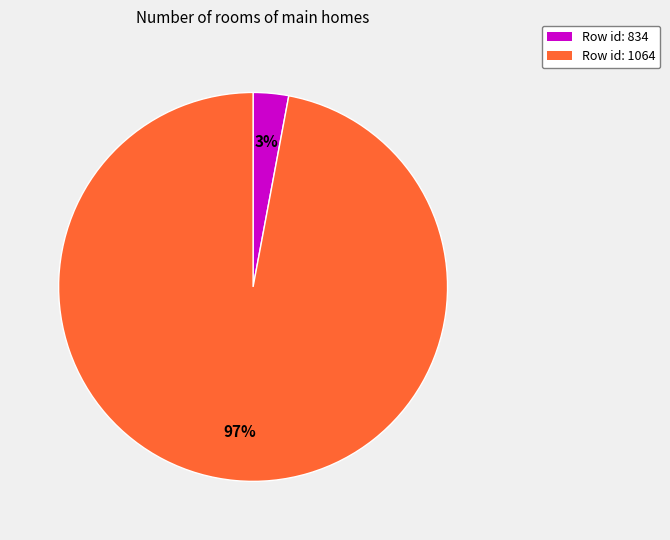

Which category has the biggest portion of the pie?

Row id: 1064